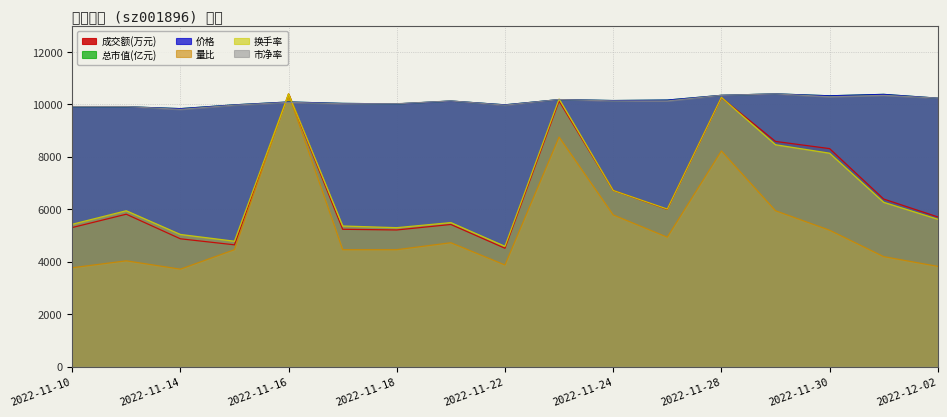

Reading left to right, extract all data points from this chart.

成交额(万元): 2022-11-10=5298.0	2022-11-11=5807.0	2022-11-14=4870.0	2022-11-15=4640.0	2022-11-16=10394.0	2022-11-17=5233.0	2022-11-18=5207.0	2022-11-21=5416.0	2022-11-22=4509.0	2022-11-23=10124.0	2022-11-24=6714.0	2022-11-25=5992.0	2022-11-28=10253.0	2022-11-29=8583.0	2022-11-30=8309.0	2022-12-01=6386.0	2022-12-02=5704.0
价格: 2022-11-10=9904.2	2022-11-11=9904.2	2022-11-14=9831.7	2022-11-15=9976.8	2022-11-16=10085.6	2022-11-17=10031.2	2022-11-18=10013.1	2022-11-21=10121.9	2022-11-22=9976.8	2022-11-23=10176.3	2022-11-24=10140.0	2022-11-25=10158.2	2022-11-28=10339.6	2022-11-29=10394.0	2022-11-30=10321.4	2022-12-01=10375.9	2022-12-02=10230.7
总市值(亿元): 2022-11-10=9904.2	2022-11-11=9904.2	2022-11-14=9831.7	2022-11-15=9976.7	2022-11-16=10084.9	2022-11-17=10031.4	2022-11-18=10012.4	2022-11-21=10121.8	2022-11-22=9976.7	2022-11-23=10176.4	2022-11-24=10139.6	2022-11-25=10157.4	2022-11-28=10339.3	2022-11-29=10394.0	2022-11-30=10321.5	2022-12-01=10375.0	2022-12-02=10229.9
量比: 2022-11-10=3765.2	2022-11-11=4030.3	2022-11-14=3712.1	2022-11-15=4454.6	2022-11-16=10394.0	2022-11-17=4454.6	2022-11-18=4454.6	2022-11-21=4719.7	2022-11-22=3871.2	2022-11-23=8750.1	2022-11-24=5780.3	2022-11-25=4931.8	2022-11-28=8219.7	2022-11-29=5939.4	2022-11-30=5197.0	2022-12-01=4189.4	2022-12-02=3818.2
换手率: 2022-11-10=5423.0	2022-11-11=5939.4	2022-11-14=5035.6	2022-11-15=4777.4	2022-11-16=10394.0	2022-11-17=5358.4	2022-11-18=5293.8	2022-11-21=5487.5	2022-11-22=4583.7	2022-11-23=10200.3	2022-11-24=6714.1	2022-11-25=6004.0	2022-11-28=10264.9	2022-11-29=8457.2	2022-11-30=8134.4	2022-12-01=6262.2	2022-12-02=5616.6
市净率: 2022-11-10=9911.8	2022-11-11=9911.8	2022-11-14=9804.6	2022-11-15=9965.4	2022-11-16=10072.5	2022-11-17=10019.0	2022-11-18=10019.0	2022-11-21=10126.1	2022-11-22=9965.4	2022-11-23=10179.7	2022-11-24=10126.1	2022-11-25=10126.1	2022-11-28=10340.4	2022-11-29=10394.0	2022-11-30=10286.8	2022-12-01=10340.4	2022-12-02=10233.3